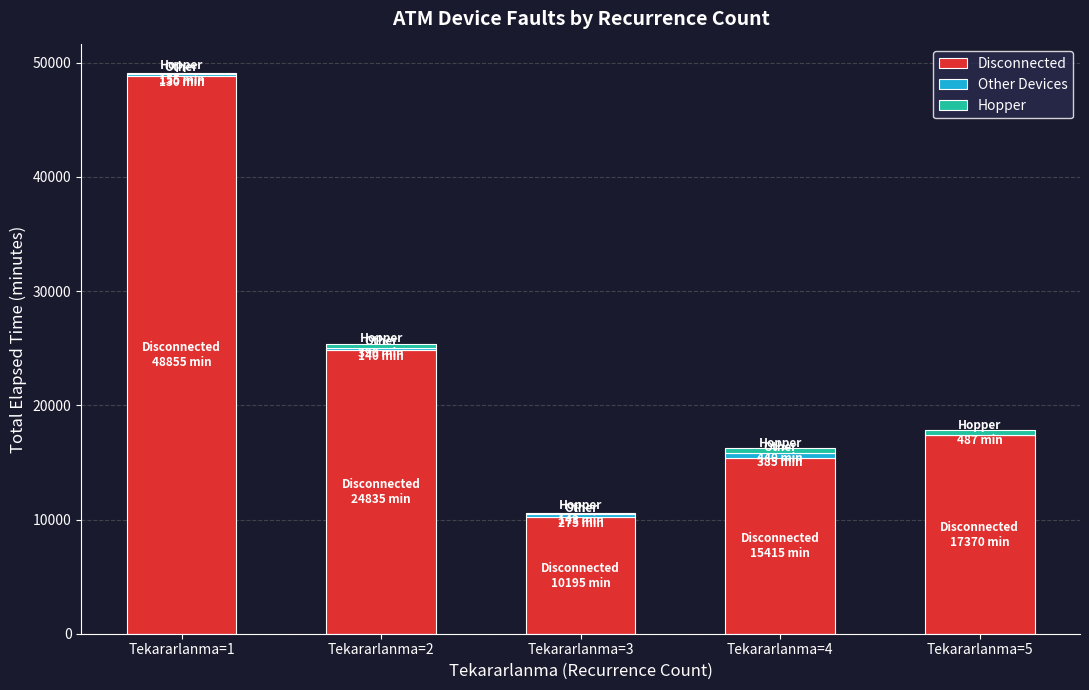

The value of Disconnected at Tekararlanma=5 is 17370. True or false?

True